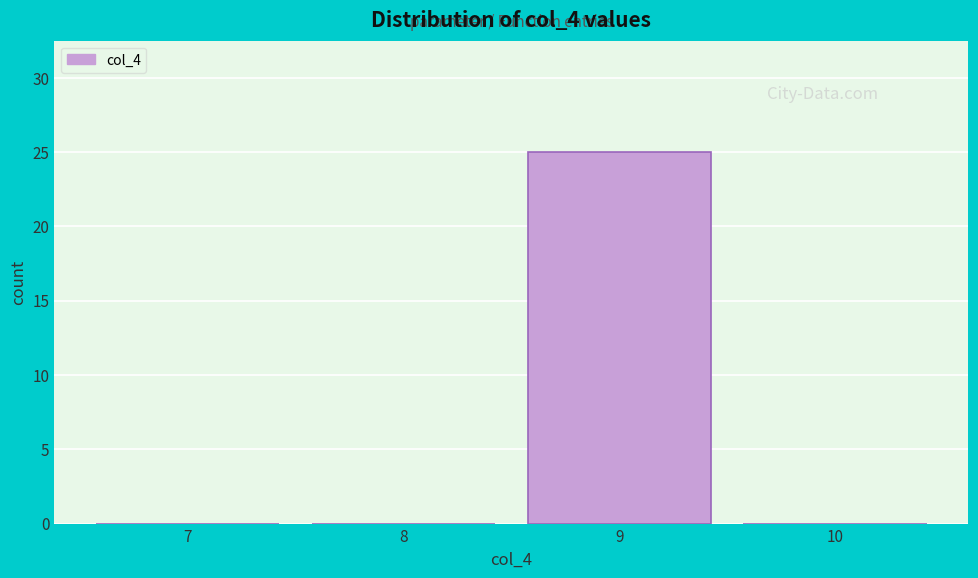

Reading right to left, what are all the values shown in this chart?

10=0	9=25	8=0	7=0